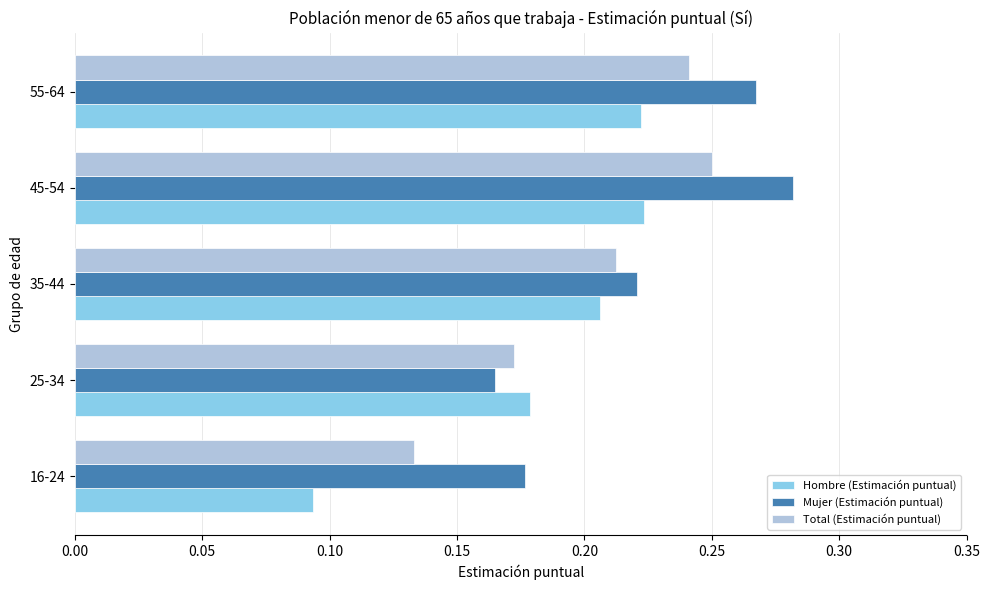

At which category is the sum across all series the highest?

45-54